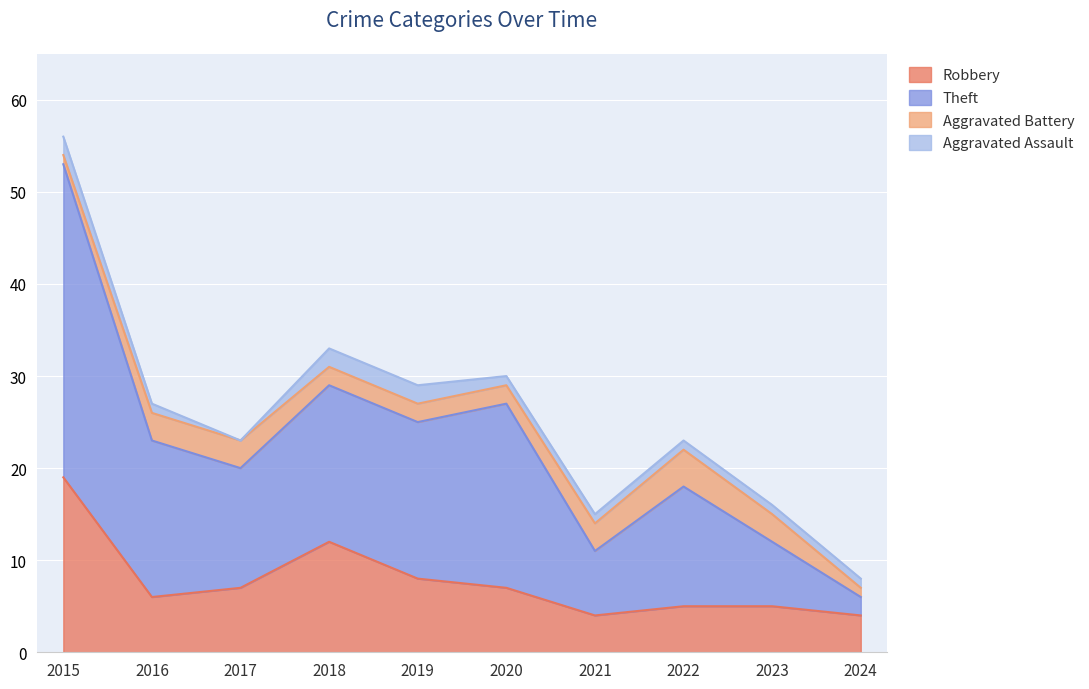

What is the minimum value for Robbery?

4